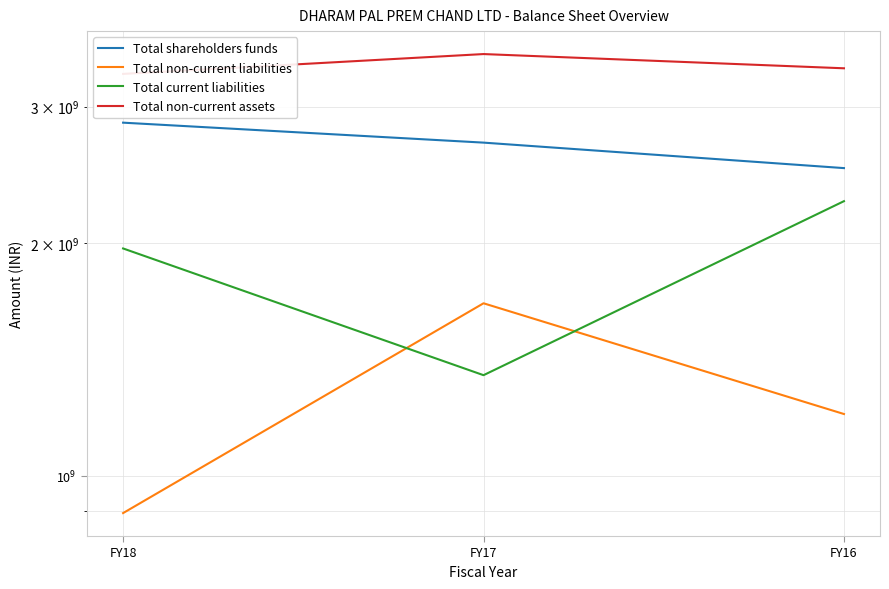

Rank the series at FY18 from lowest to highest value.

Total non-current liabilities, Total current liabilities, Total shareholders funds, Total non-current assets